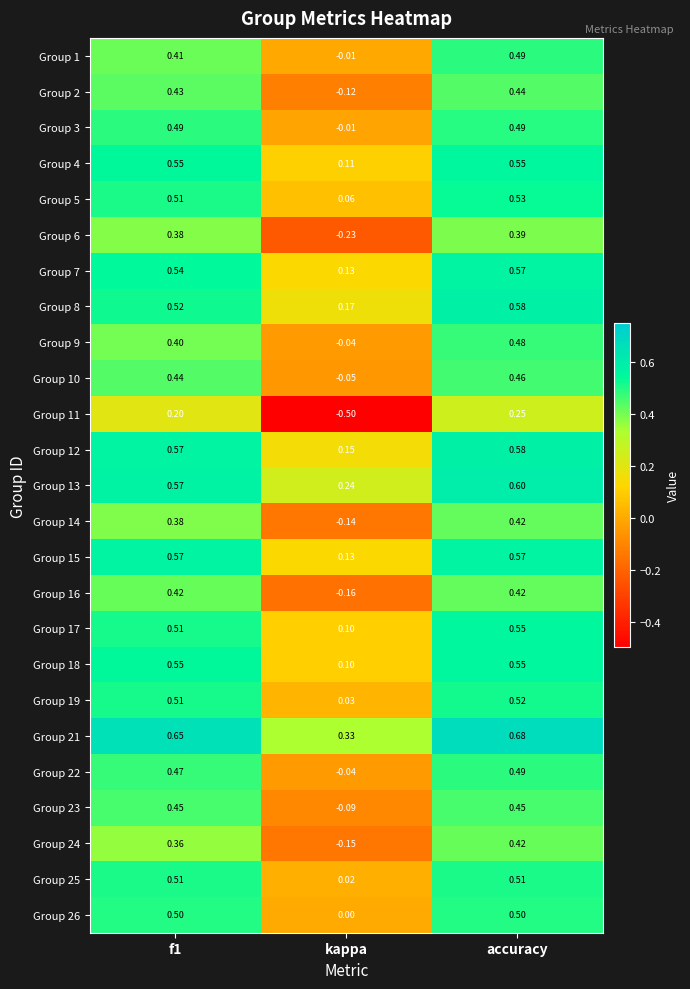

How many positive values does the Group 23 series have?

2